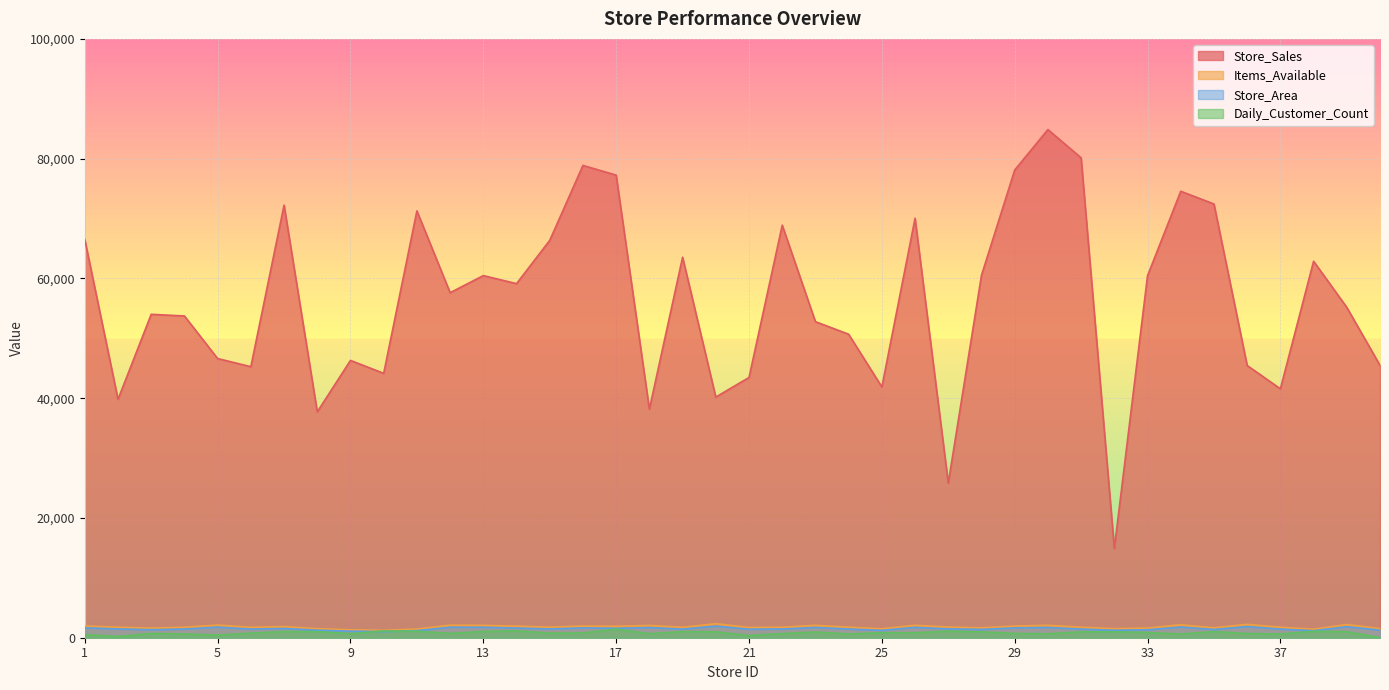

What is the average value of the Store_Area series?

1503